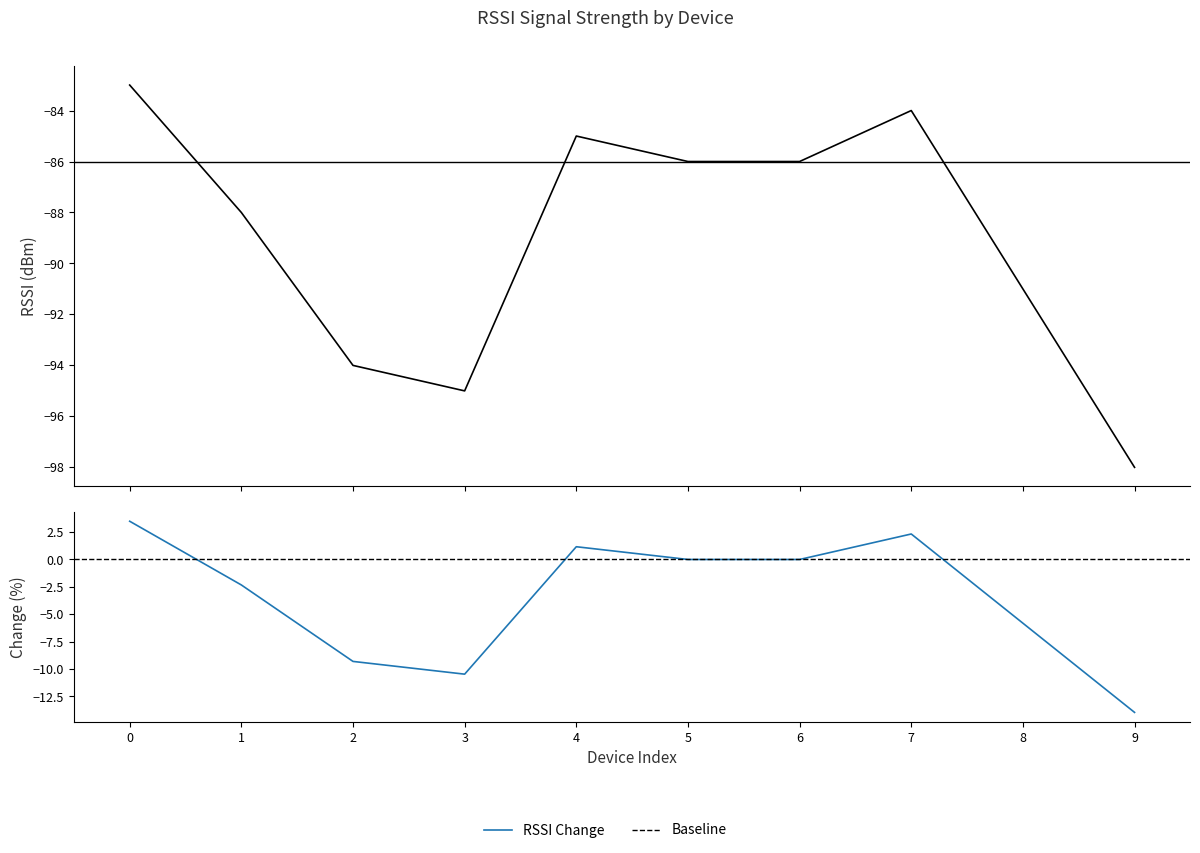

True or false: the data has more than 1 interior local peaks.

True